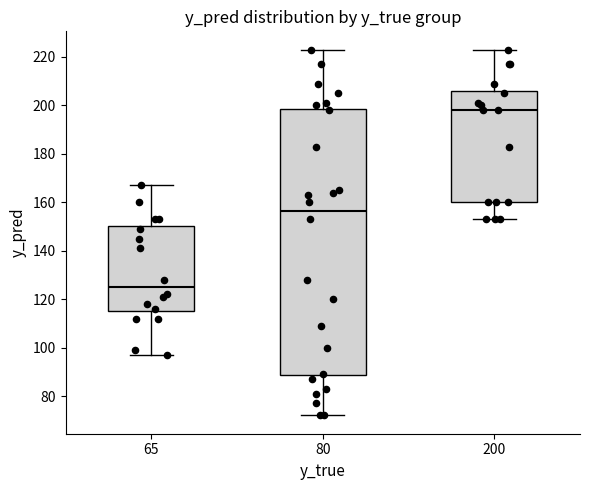

Reading left to right, transcribe this box plot: for each box, give where its median line is, the range the box spans, and where its two whiskers end, as read against the y-axis. The values are not printed on the chart, so give them approximately, as read against the axis.

65: median 126, box 116 to 150, whiskers 98 to 168
80: median 156, box 88 to 198, whiskers 72 to 224
200: median 198, box 160 to 206, whiskers 154 to 224